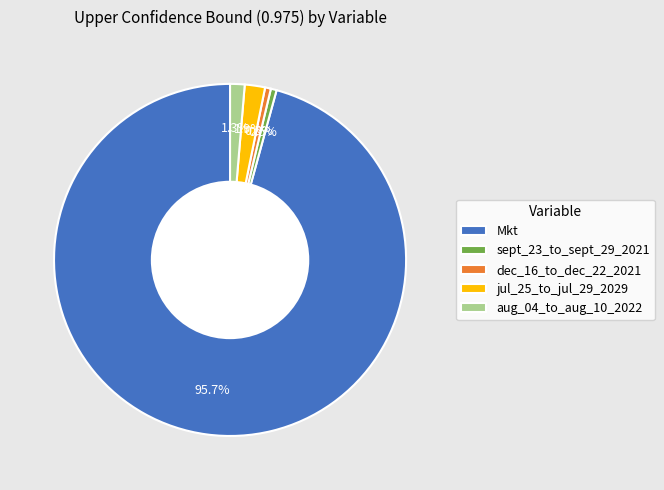

What percentage do jul_25_to_jul_29_2029 and sept_23_to_sept_29_2021 together represent?

2.4%